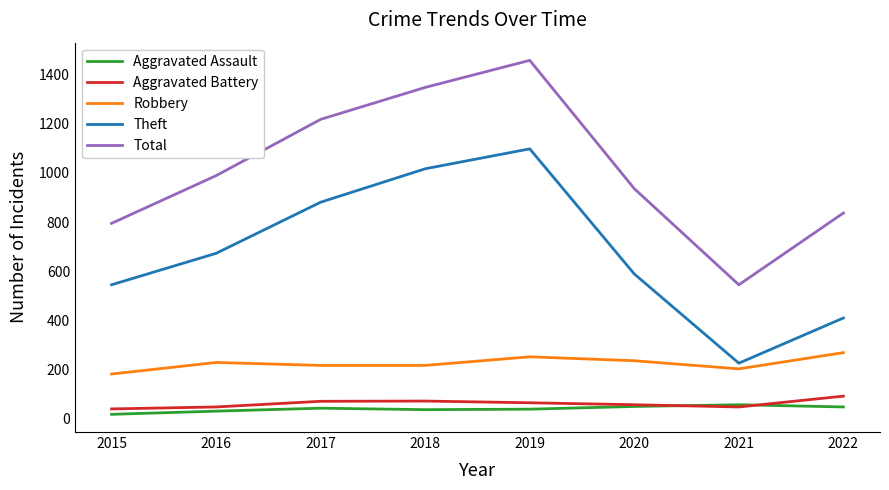

What is the difference between the second highest and minimum values in the Total series?

803